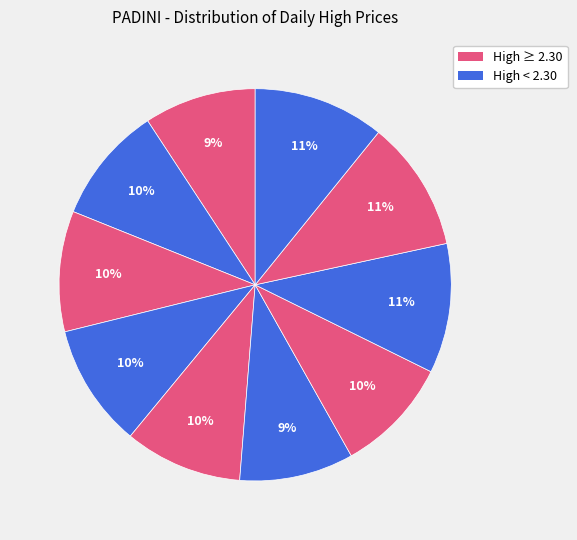

How many segments does this pie chart have?

10